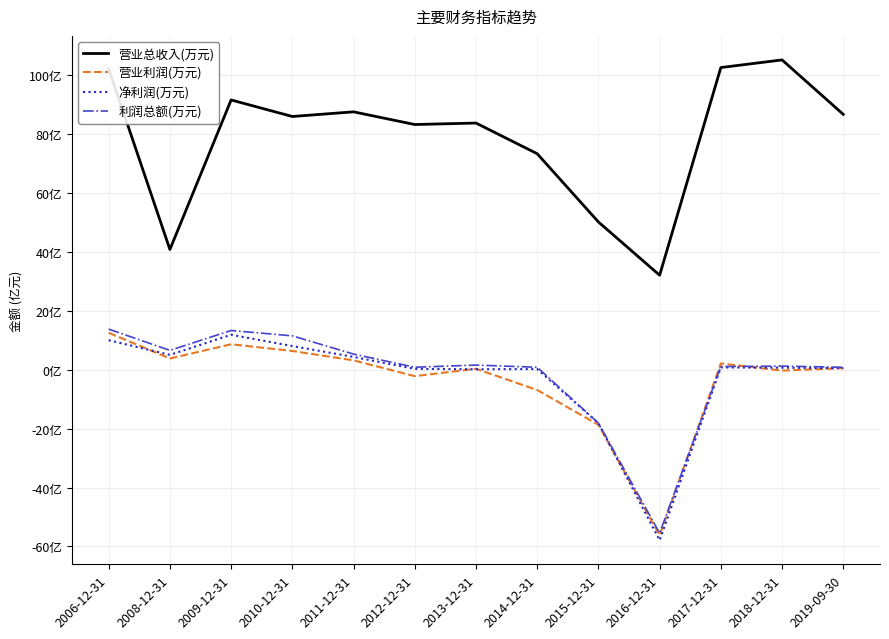

What are all the series names shown in the legend?

营业总收入(万元), 营业利润(万元), 净利润(万元), 利润总额(万元)